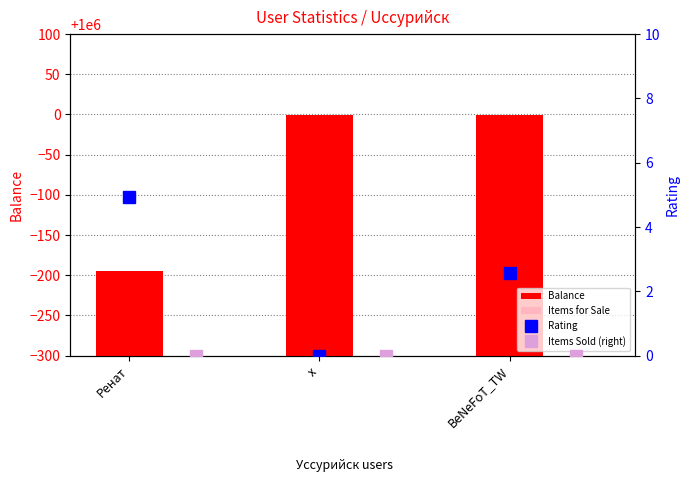

True or false: Rating has a value of 4.9 at Ренат.

True